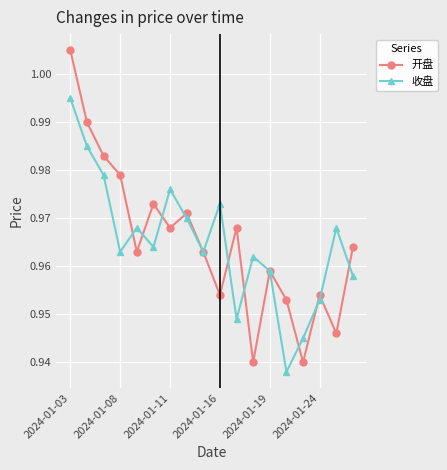

Which series ends up on top after the final intersection of 收盘 and 开盘?

开盘